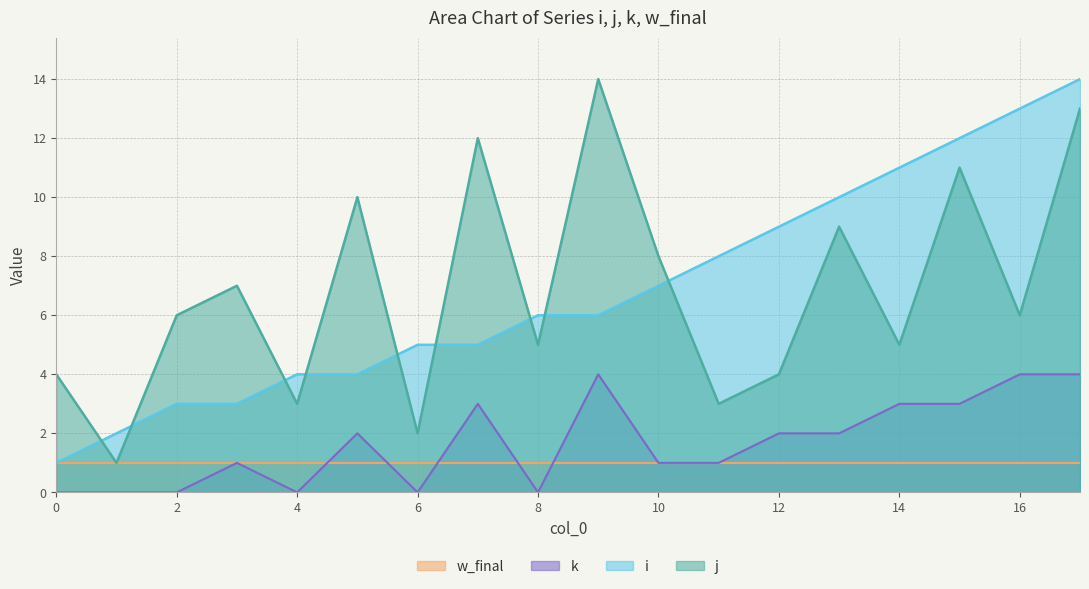

Does the chart display data point markers on the line(s)?

No